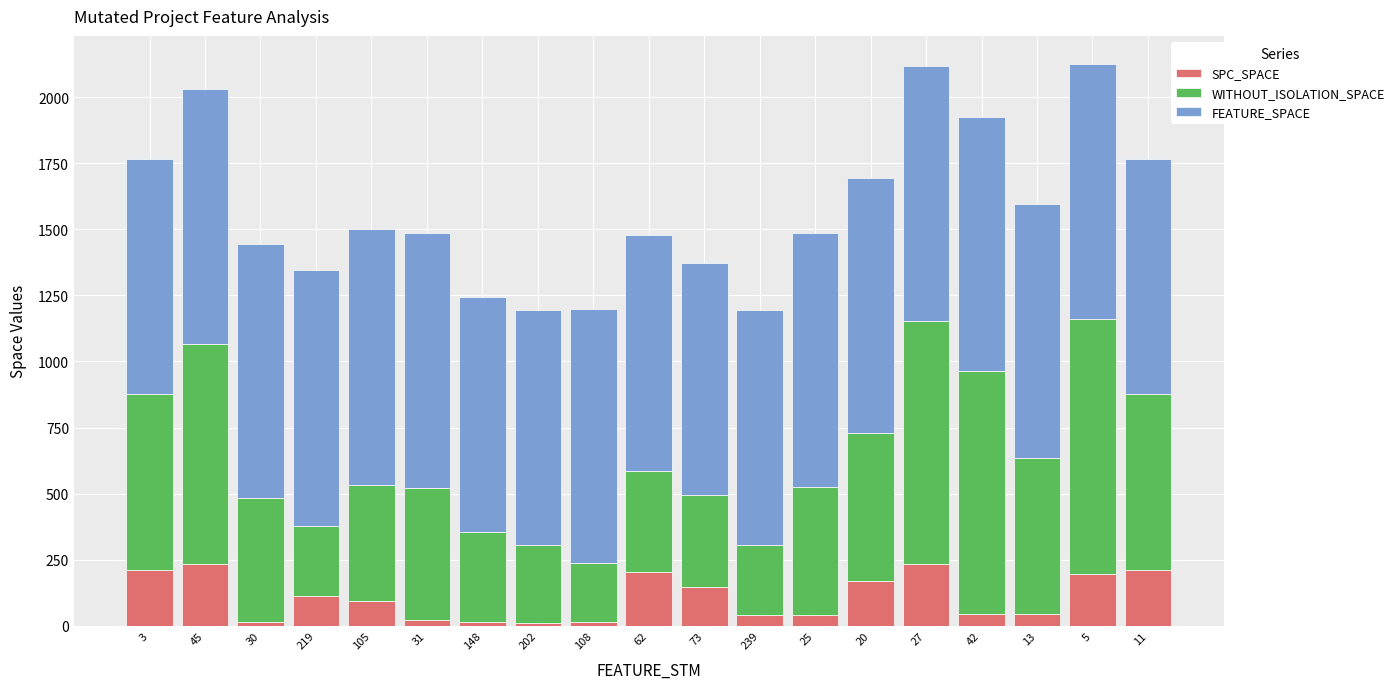

At which label does SPC_SPACE first exceed 93?

3